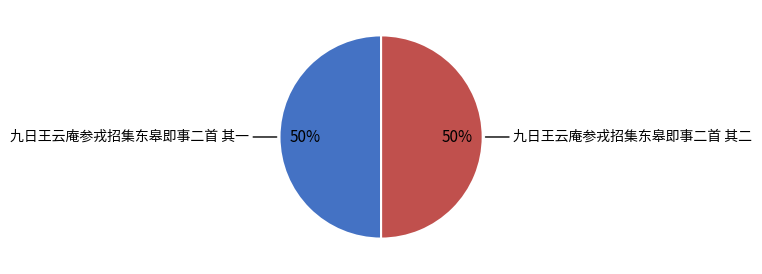

To the nearest percent, what is the average slice percentage?

50%